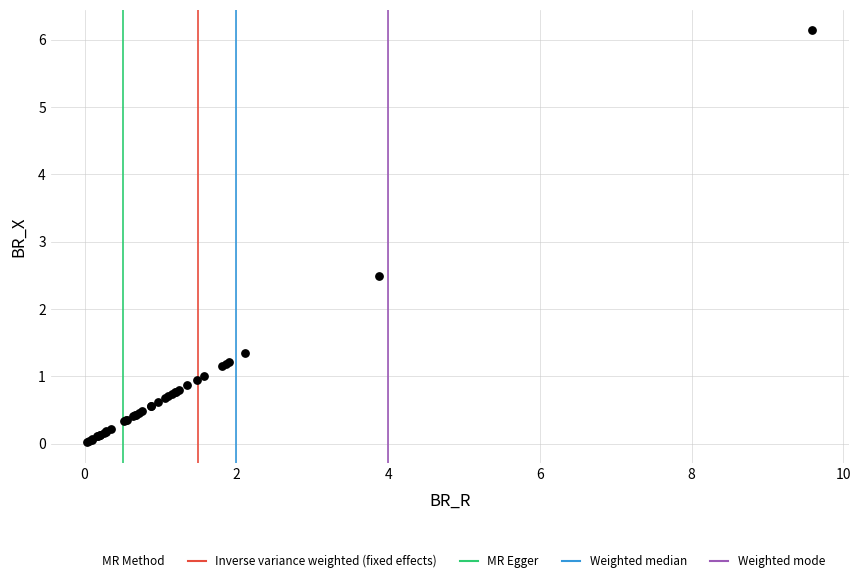

What Y value in the scatter plot is closest to 3?

2.5